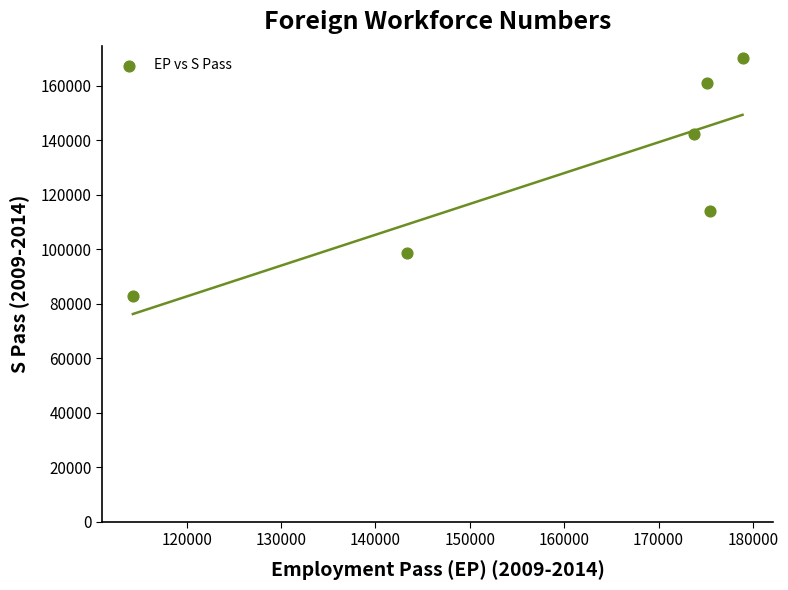

What is the range of X values (max minus min)?

64600